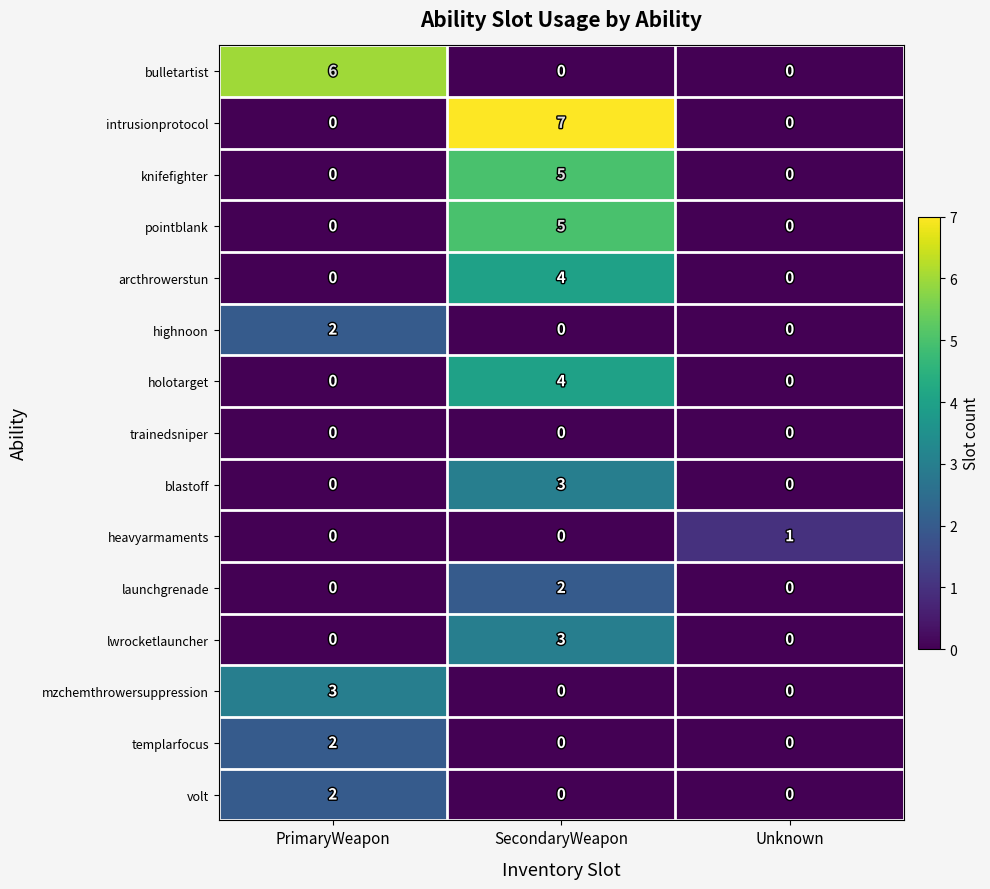

What is the total value across all series at SecondaryWeapon?

33